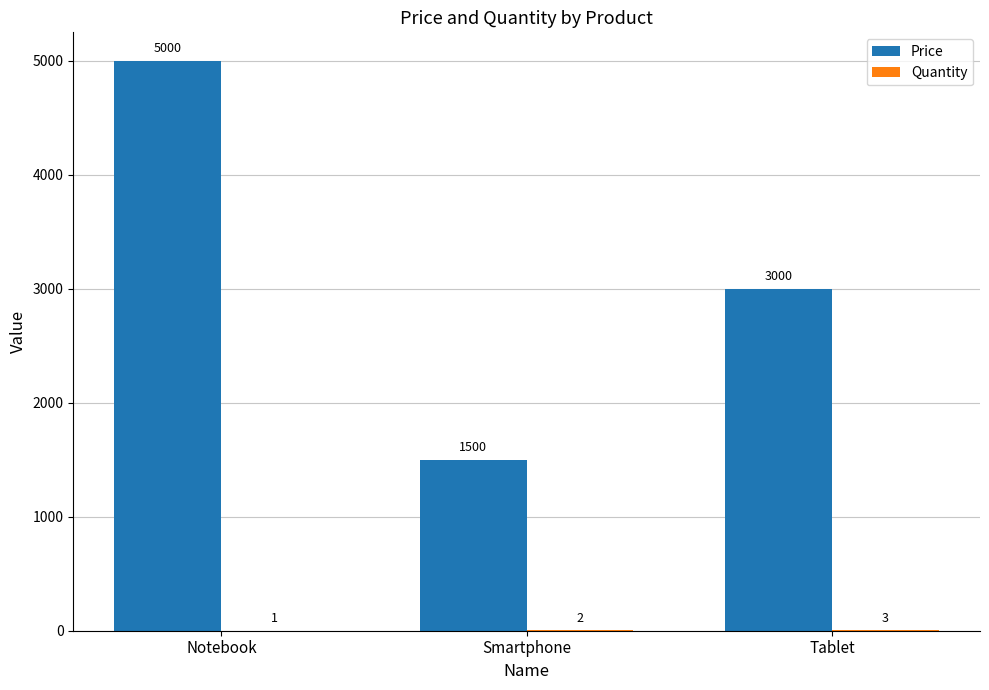

Which series changed the most between Smartphone and Tablet?

Price